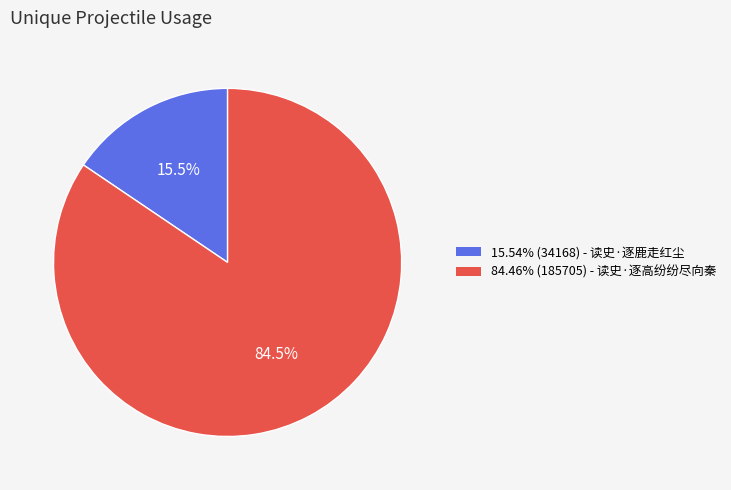

Is there a majority slice in this chart?

Yes